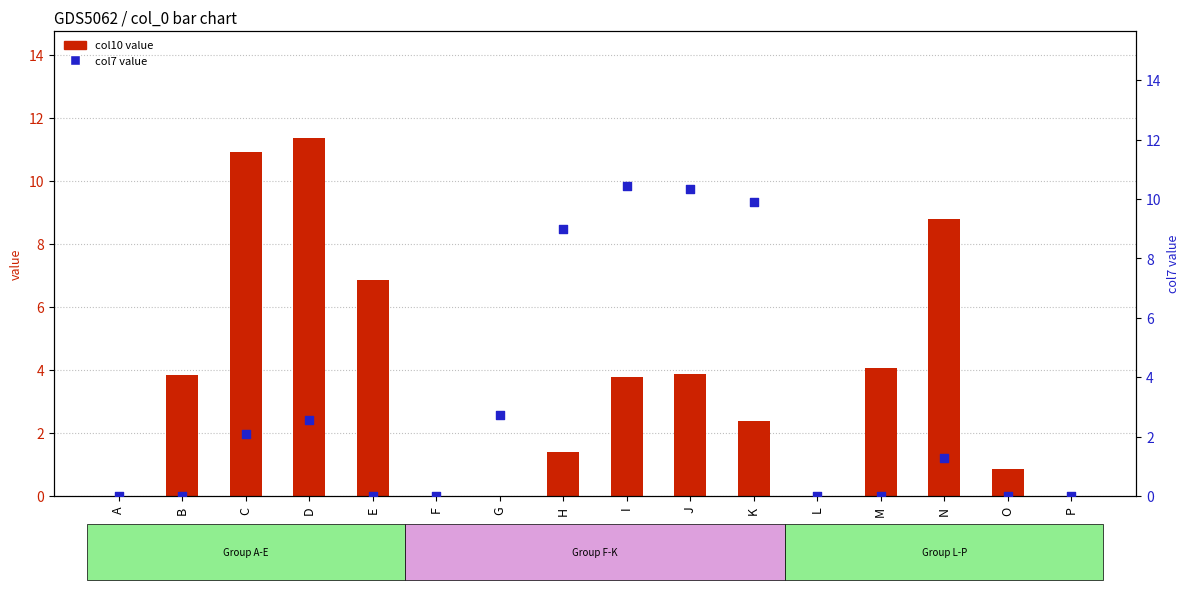

At how many categories does at least one series exceed 0?

12